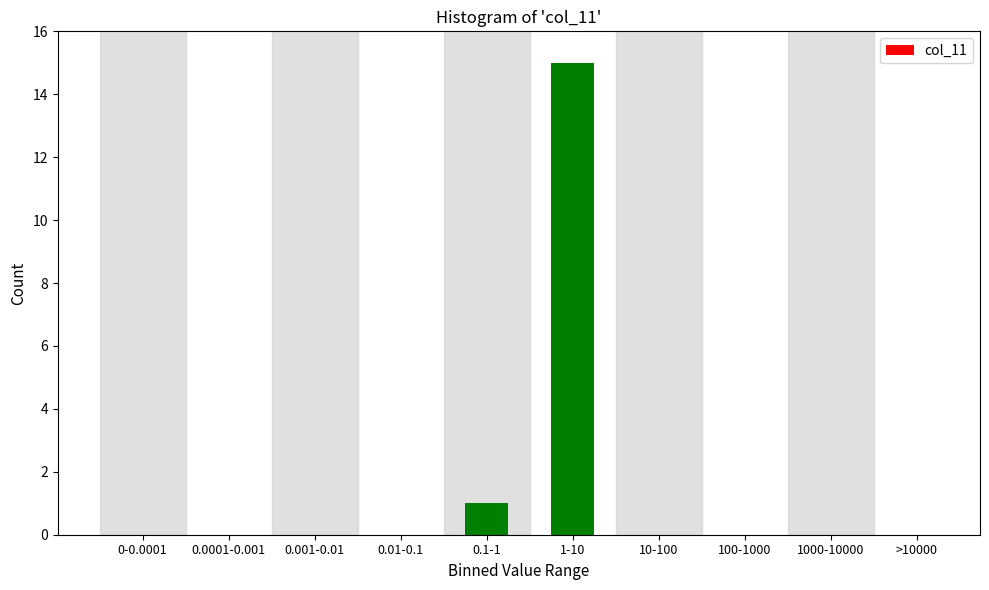

Reading left to right, list all the values displayed in this chart.

0-0.0001=0	0.0001-0.001=0	0.001-0.01=0	0.01-0.1=0	0.1-1=1	1-10=15	10-100=0	100-1000=0	1000-10000=0	>10000=0